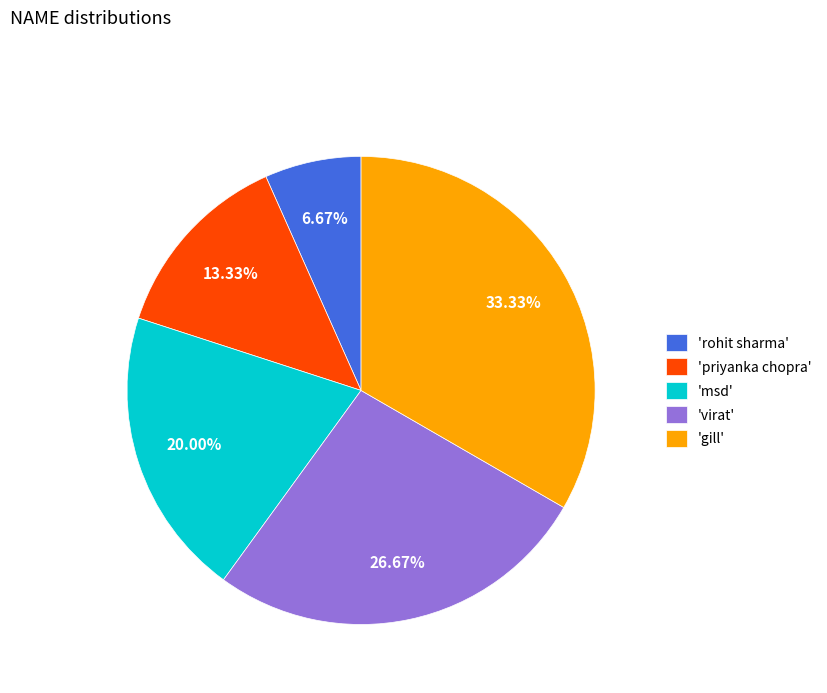

Is the sum of 'gill' and 'rohit sharma' greater than half?

No